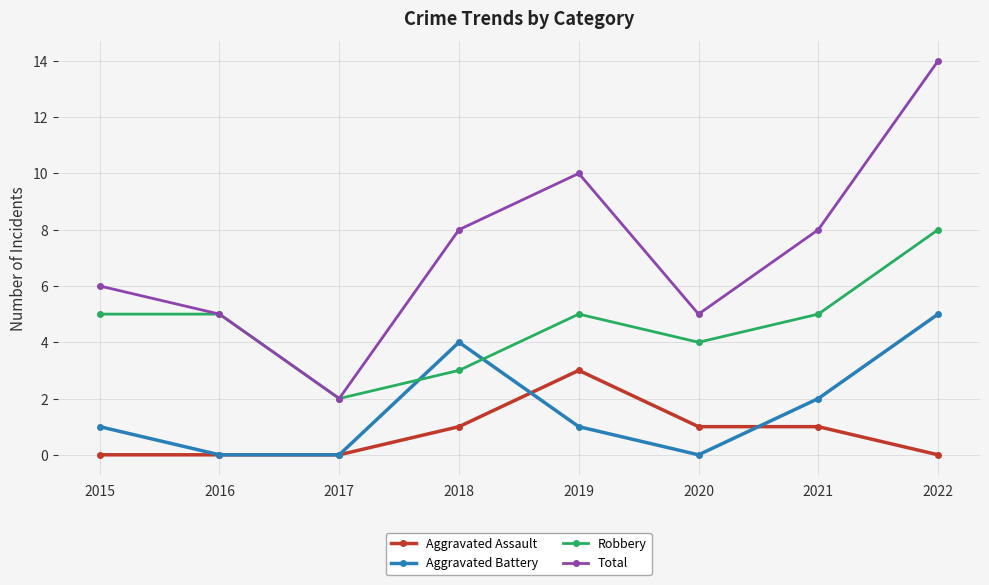

Read the Total value at 2020.

5